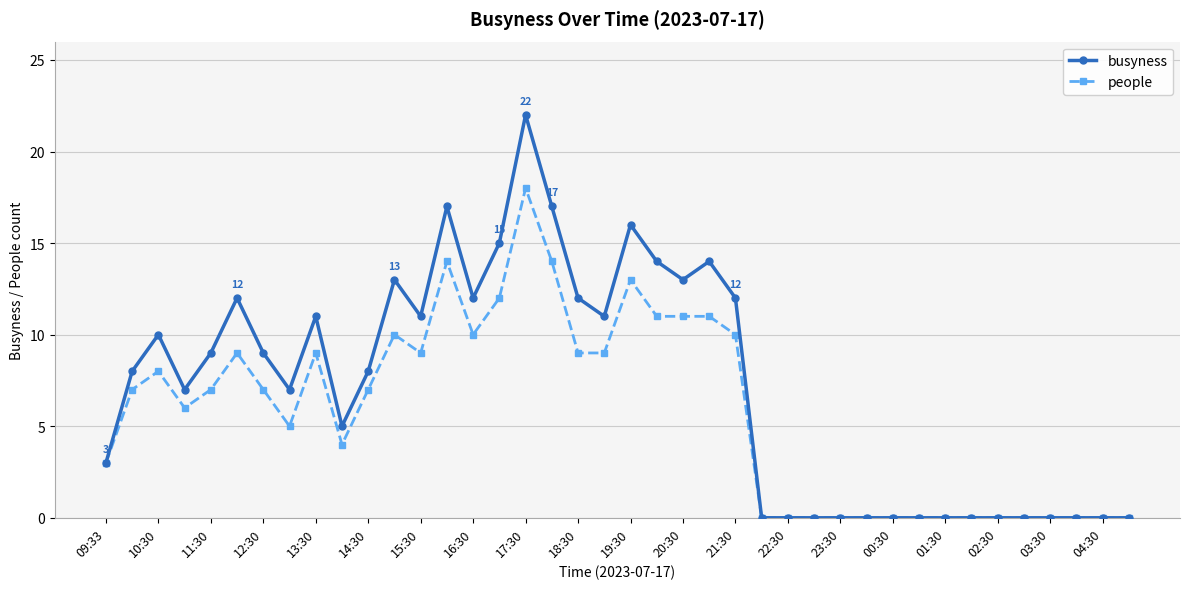

Which series has the largest range (max minus min)?

busyness